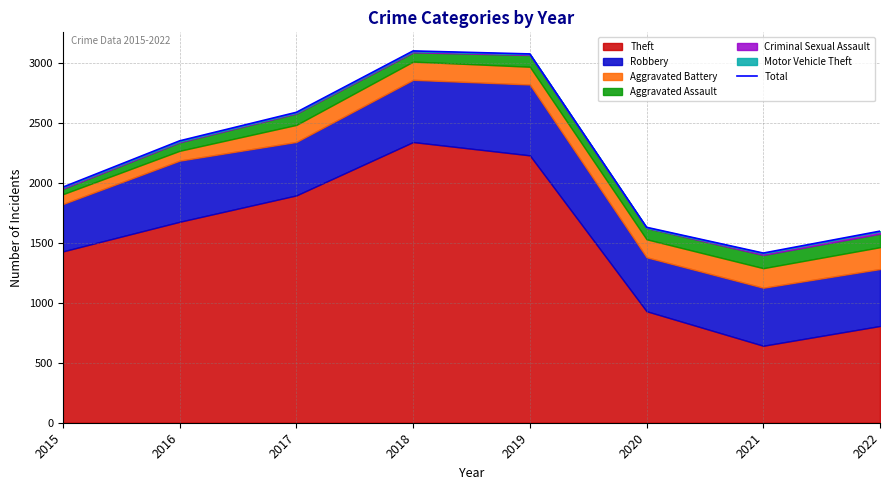

Rank the categories by value from highest to lowest.

2018, 2019, 2017, 2016, 2015, 2020, 2022, 2021